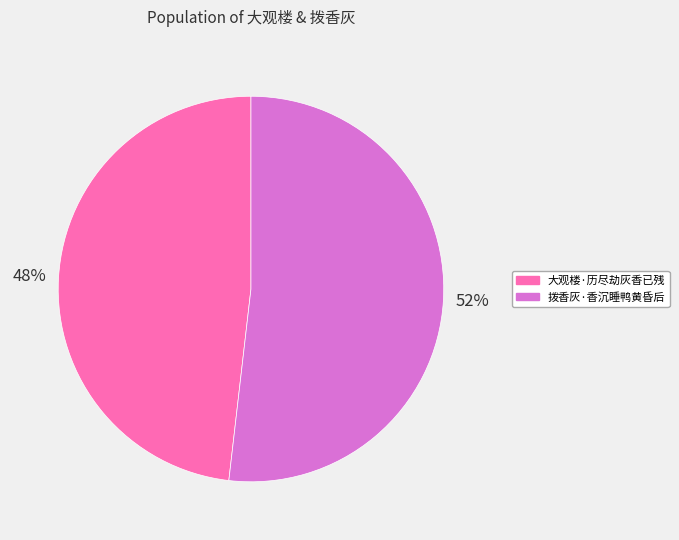

Is the sum of 大观楼·历尽劫灰香已残 and 拨香灰·香沉睡鸭黄昏后 greater than half?

Yes